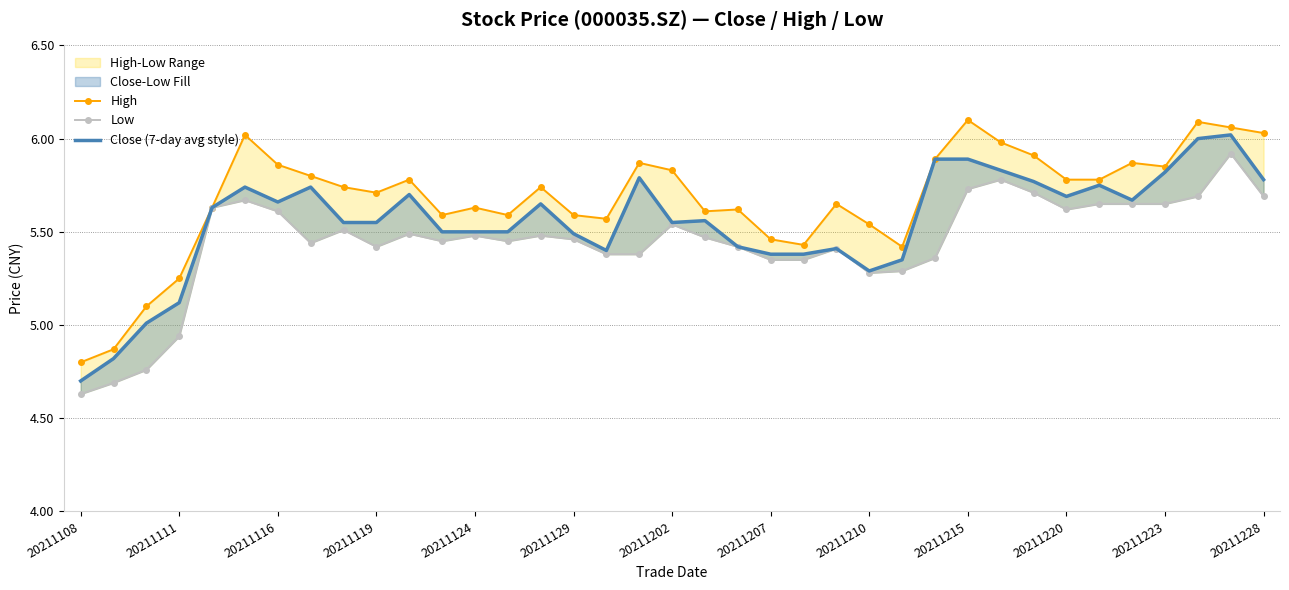

In High, how many points are higher than both neighbors (excluding endpoints)?

10